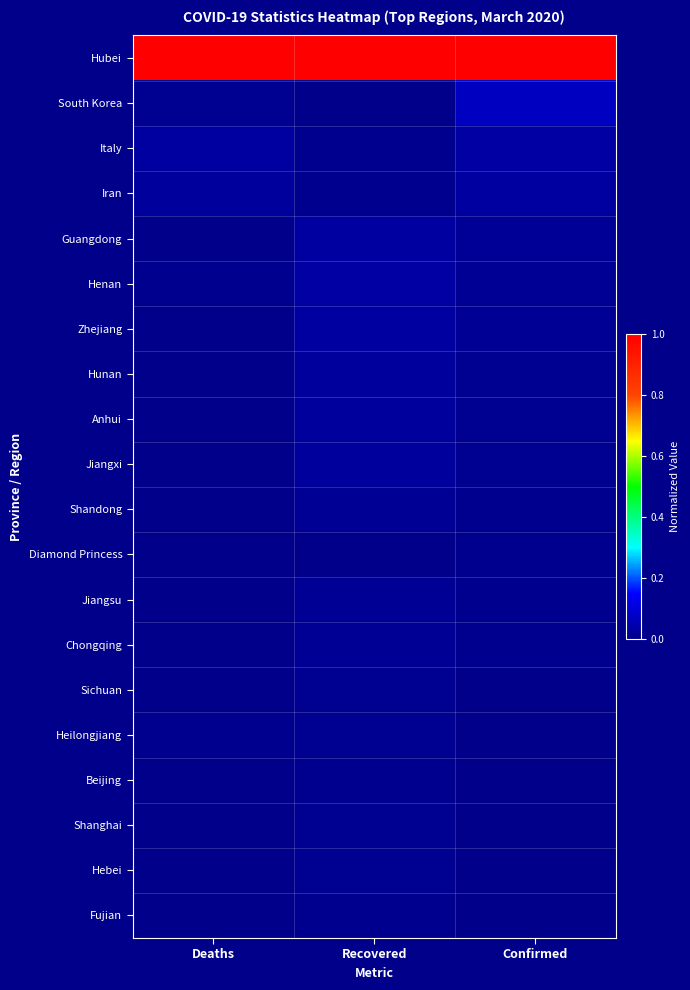

Rank the series at Deaths from highest to lowest value.

Hubei, Italy, Iran, South Korea, Henan, Heilongjiang, Beijing, Guangdong, Anhui, Shandong, Diamond Princess, Chongqing, Hebei, Hunan, Sichuan, Shanghai, Zhejiang, Jiangxi, Fujian, Jiangsu